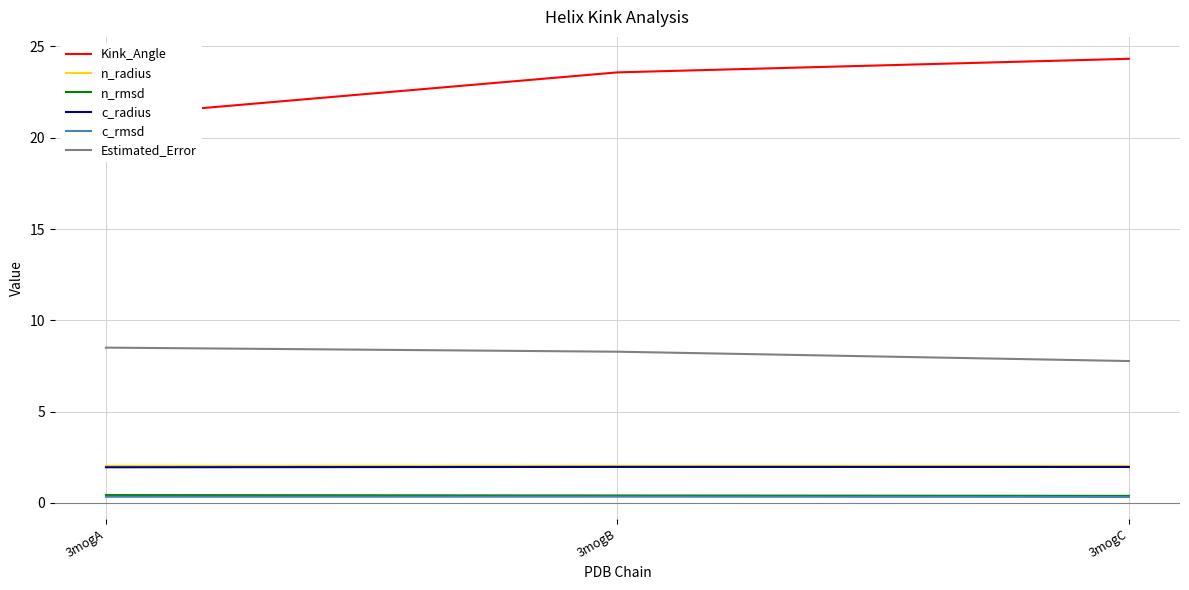

How many values in the Estimated_Error series exceed 8?

2